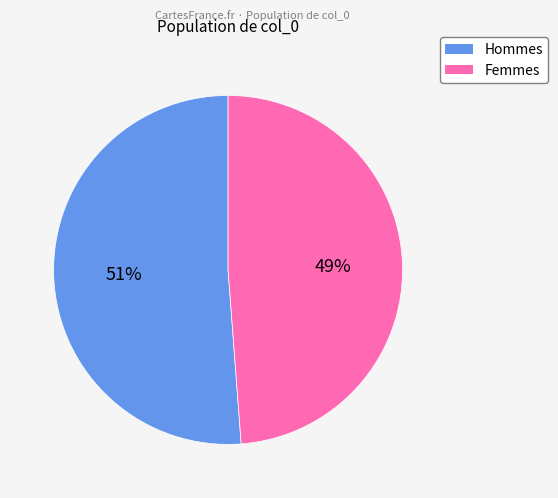

To the nearest percent, what is the average slice percentage?

50%